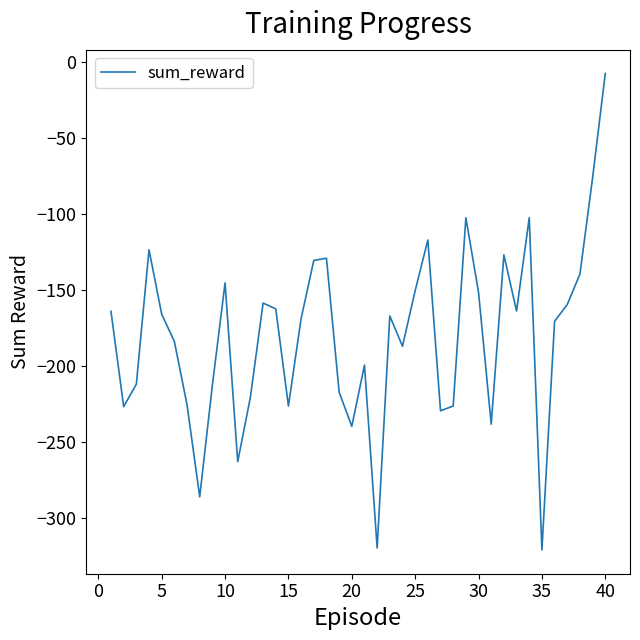

What is the minimum value shown in the chart?

-320.8